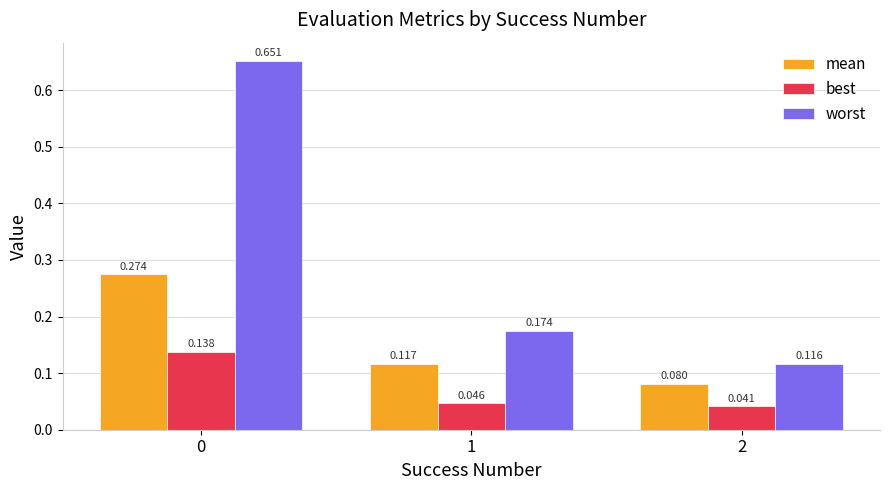

How many categories are shown in the chart?

3